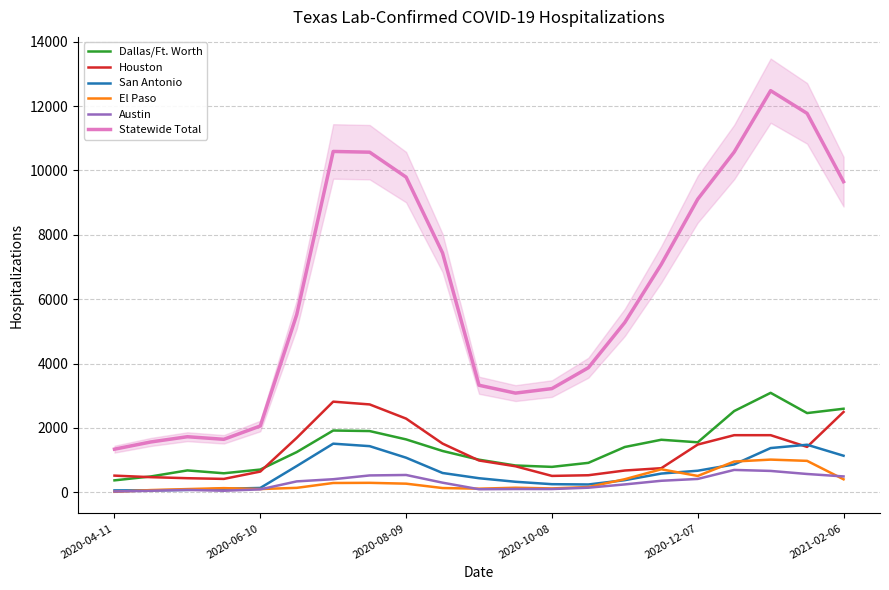

Rank the series by their maximum value, from highest to lowest.

Statewide Total, Dallas/Ft. Worth, Houston, San Antonio, El Paso, Austin